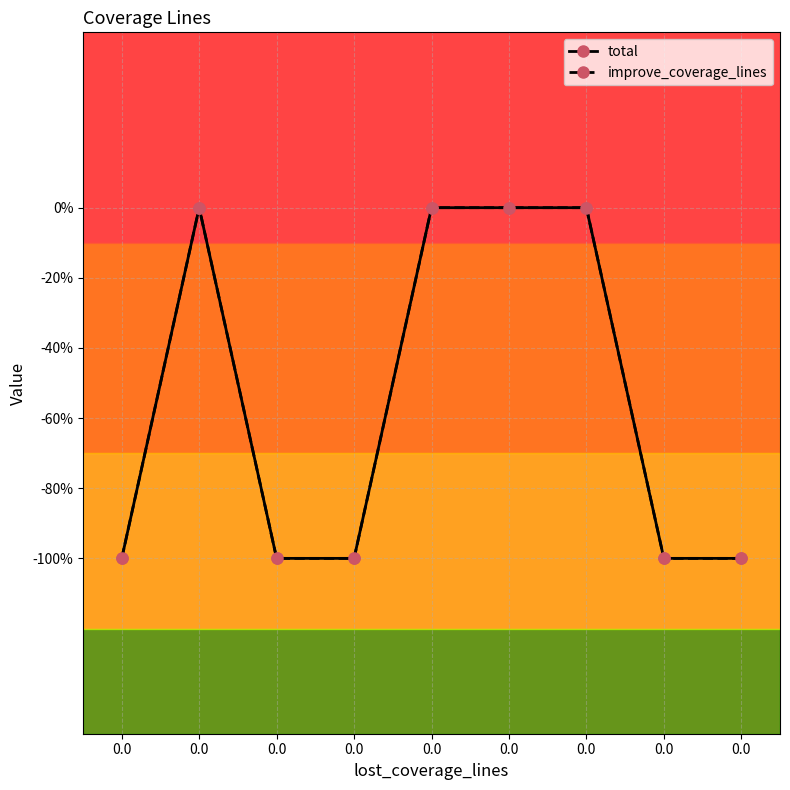

Is this an area chart (filled region under the line)?

No